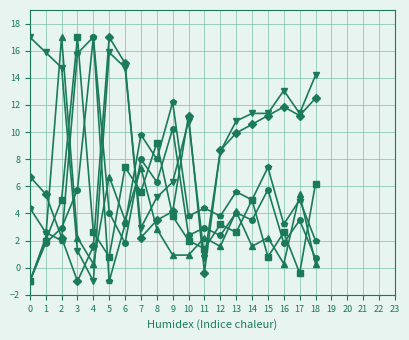

What is the greatest value displayed?

17.0